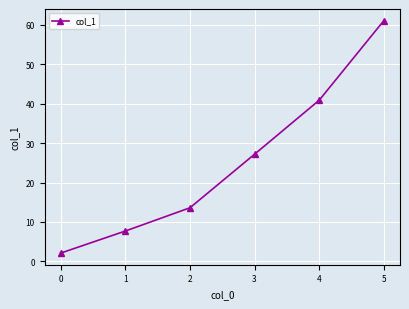

What is the change in value from 2 to 3?

+13.6